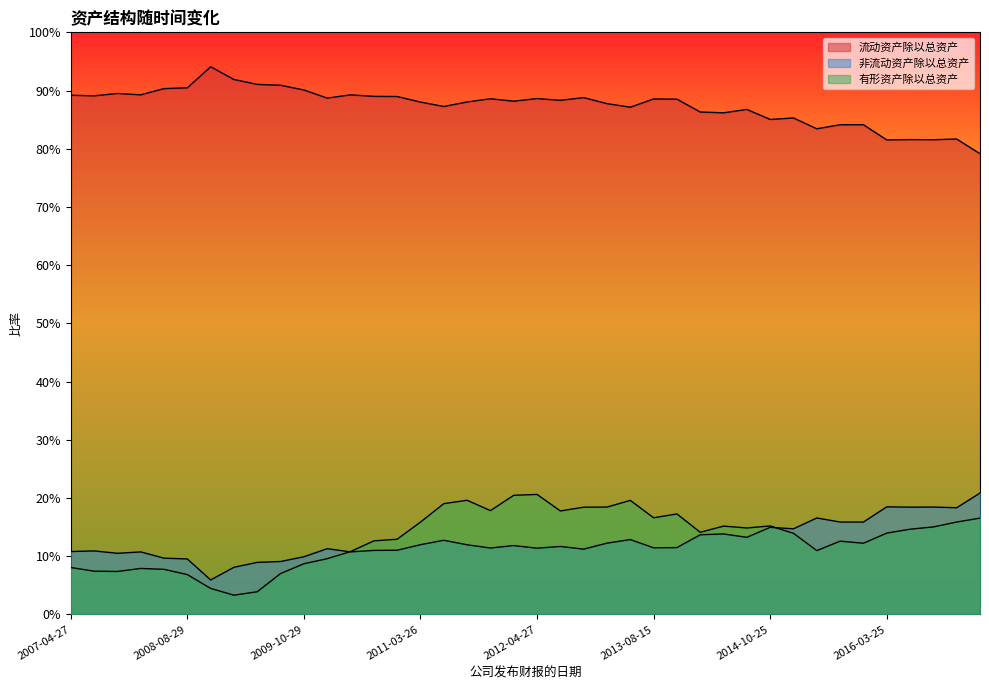

What is the label of the 2nd point from the right?

2016-10-26